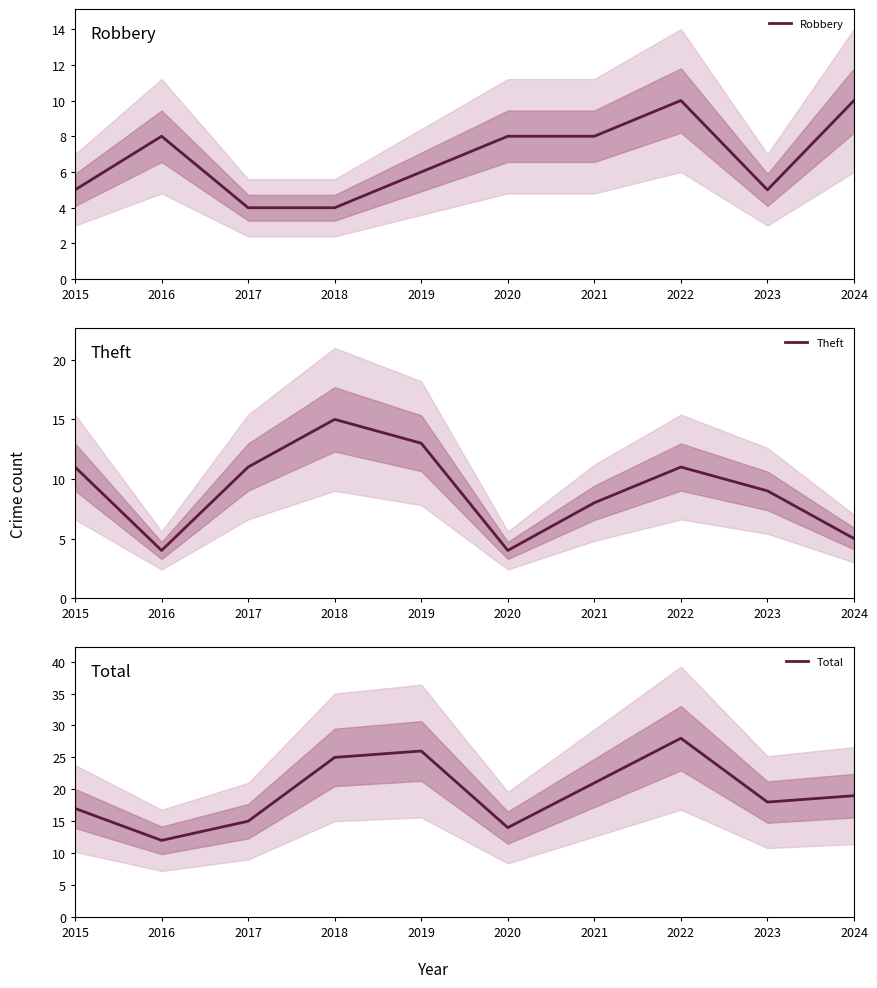

True or false: Theft and Robbery cross at least once.

True